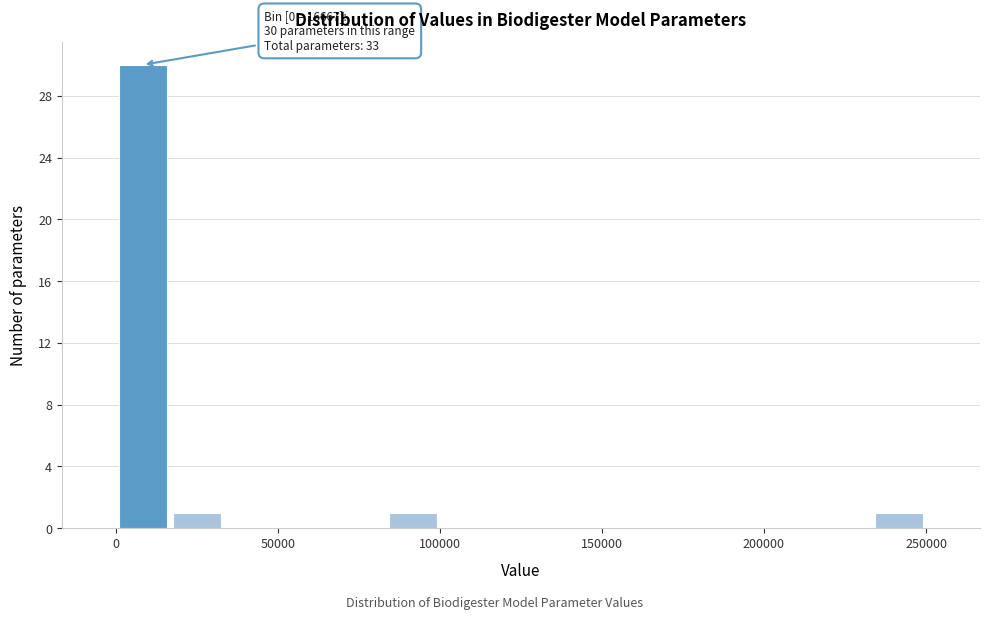

Around what value on the x-axis is the tallest bar? Give the approximate position of its centre, as read against the axis.

10000